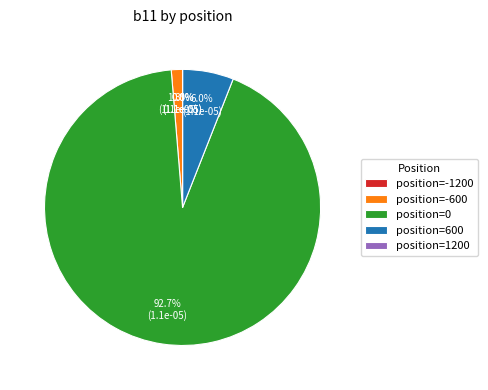

What percentage do position=-600 and position=0 together represent?

94.0%